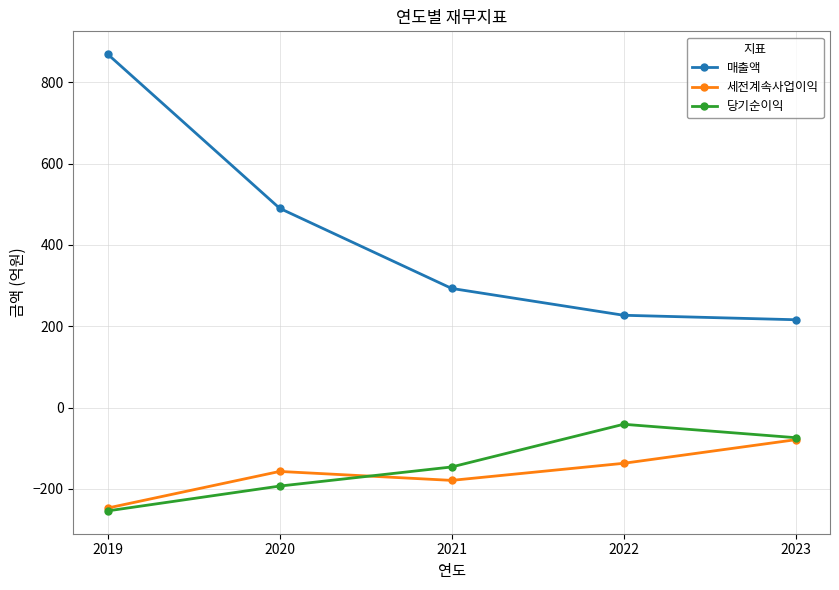

Reading left to right, transcribe all the data shown in this chart.

매출액: 869	490	293	227	216
세전계속사업이익: -247	-157	-179	-137	-79
당기순이익: -254	-193	-146	-41	-74